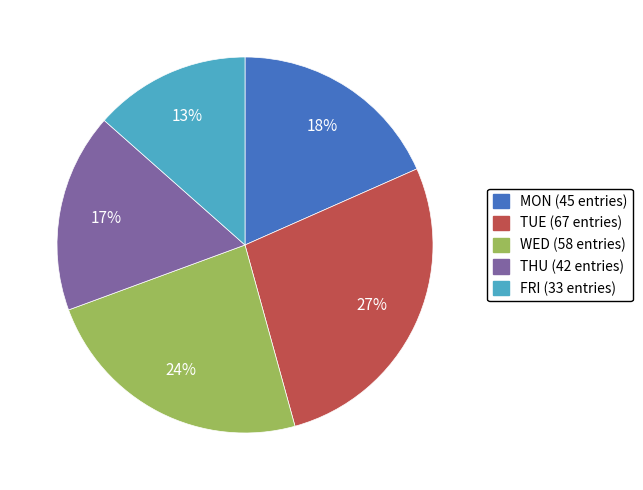

The MON slice represents 8% of the pie. True or false?

False